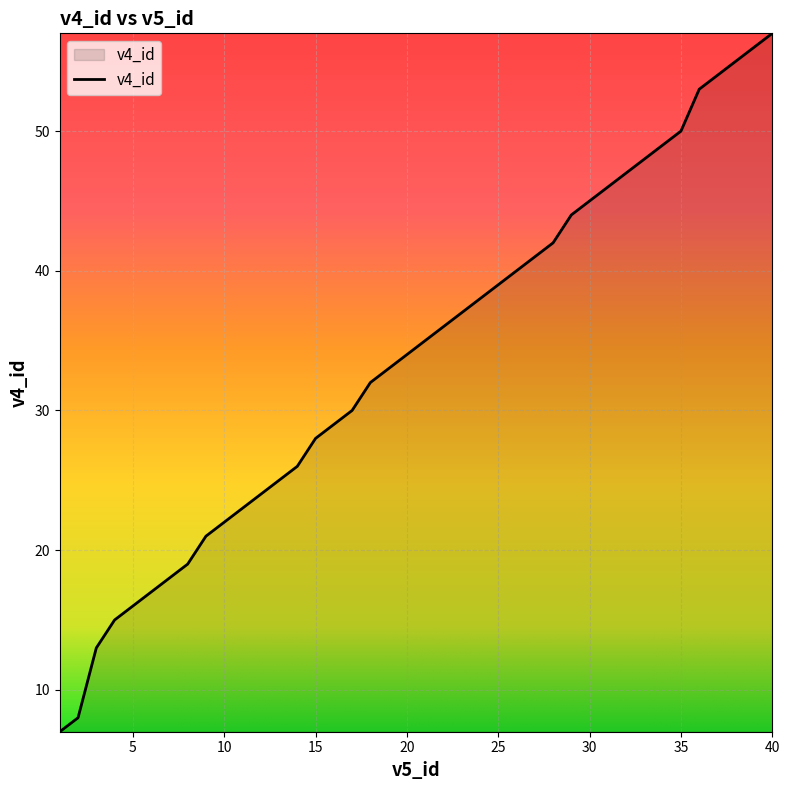

What is the maximum value shown in the chart?

57